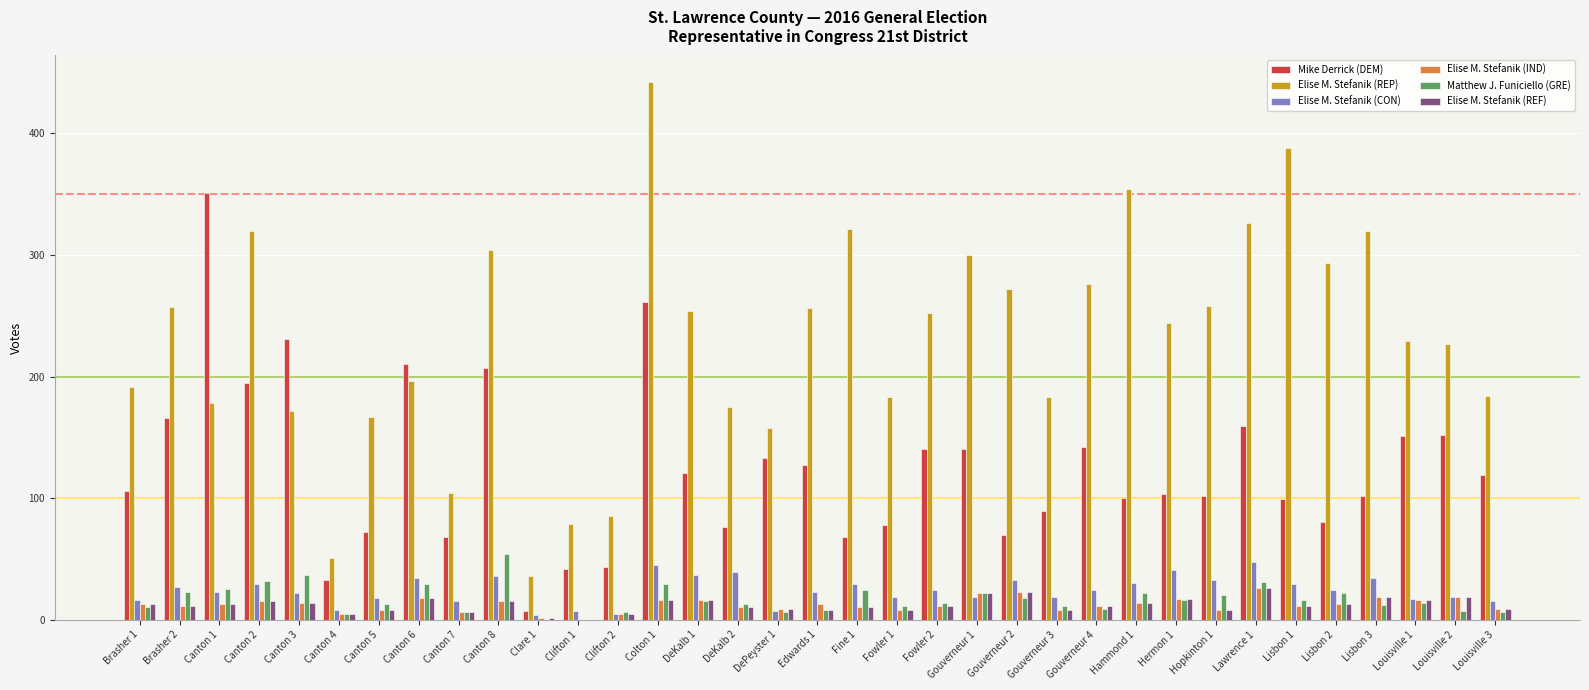

Which series changed the most between Brasher 1 and Edwards 1?

Elise M. Stefanik (REP)